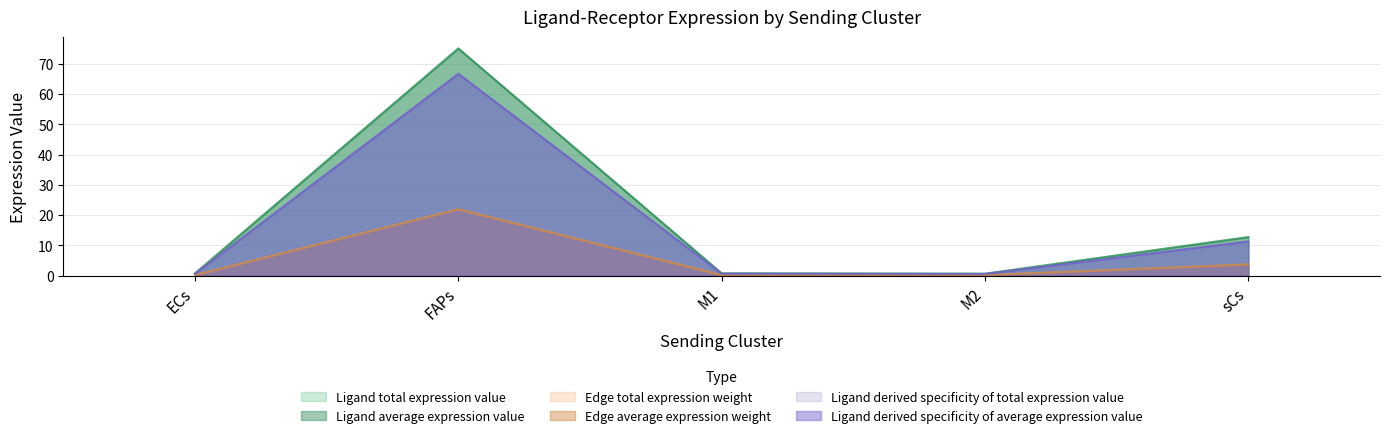

What is the label of the 2nd point from the left?

FAPs